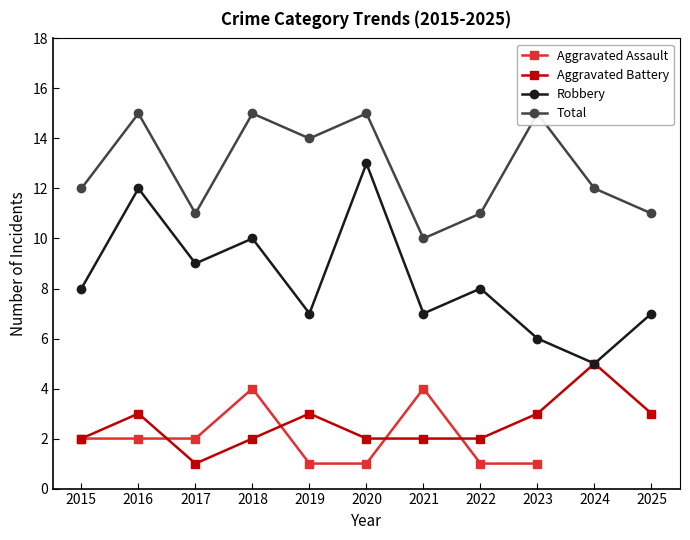

True or false: Aggravated Assault and Robbery cross at least once.

False